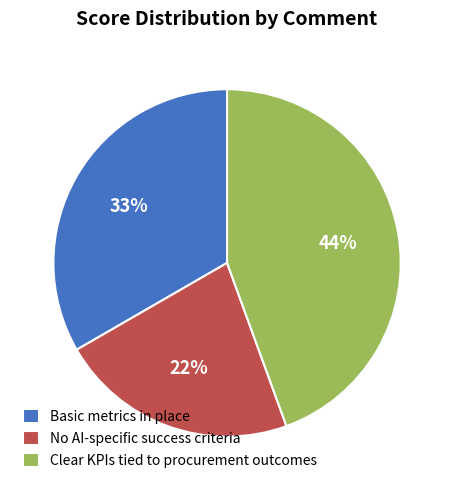

To the nearest percent, what is the difference between the largest and smallest slice percentages?

22%